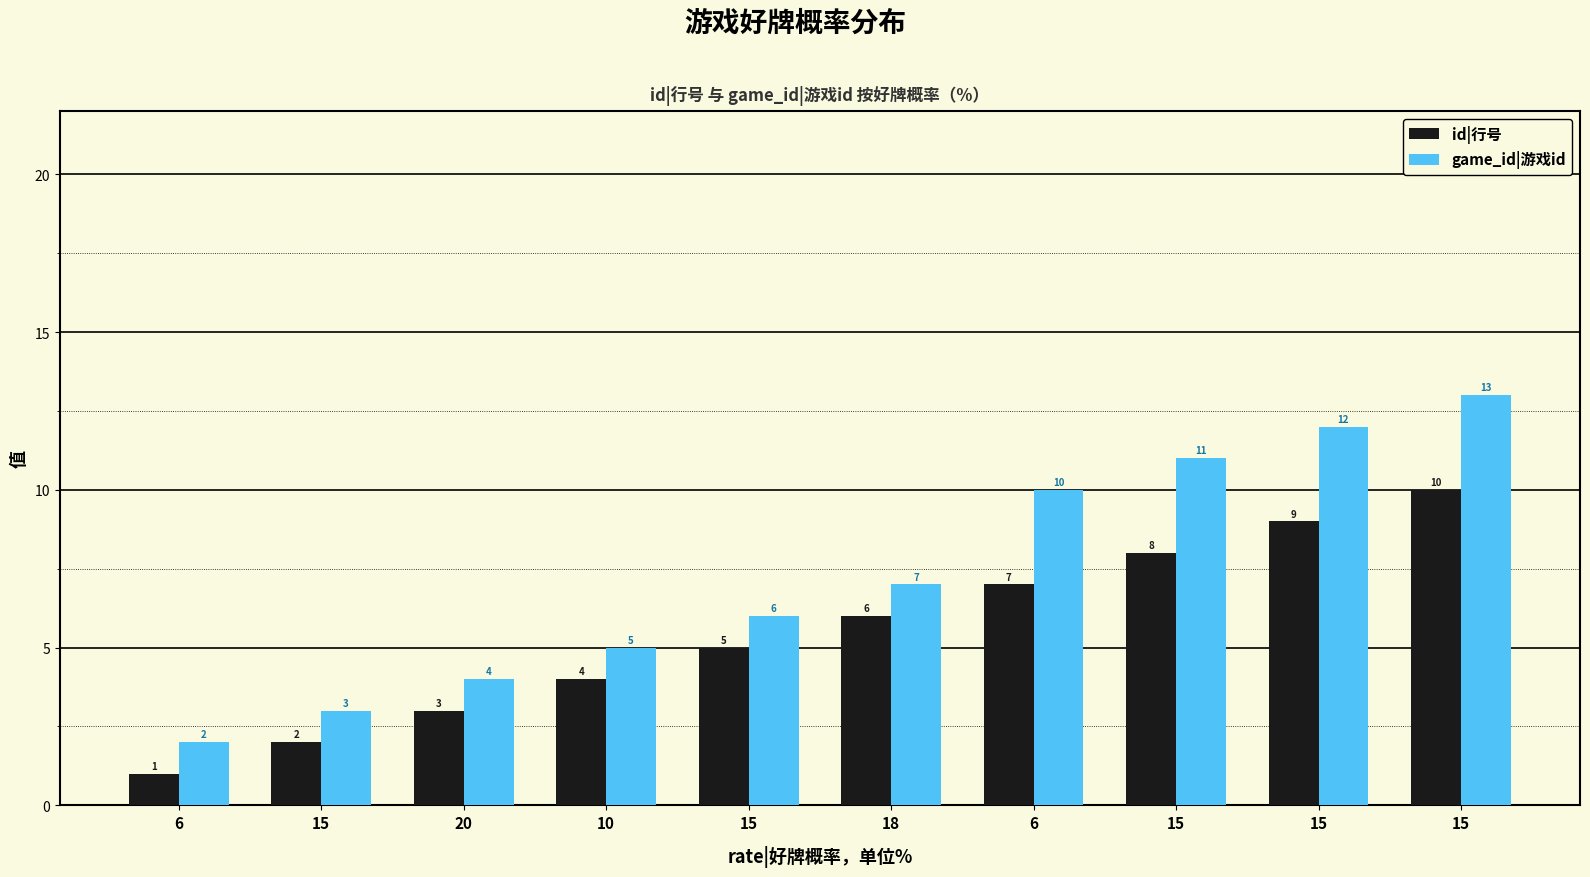

List the series in order of their peak value, highest first.

game_id|游戏id, id|行号